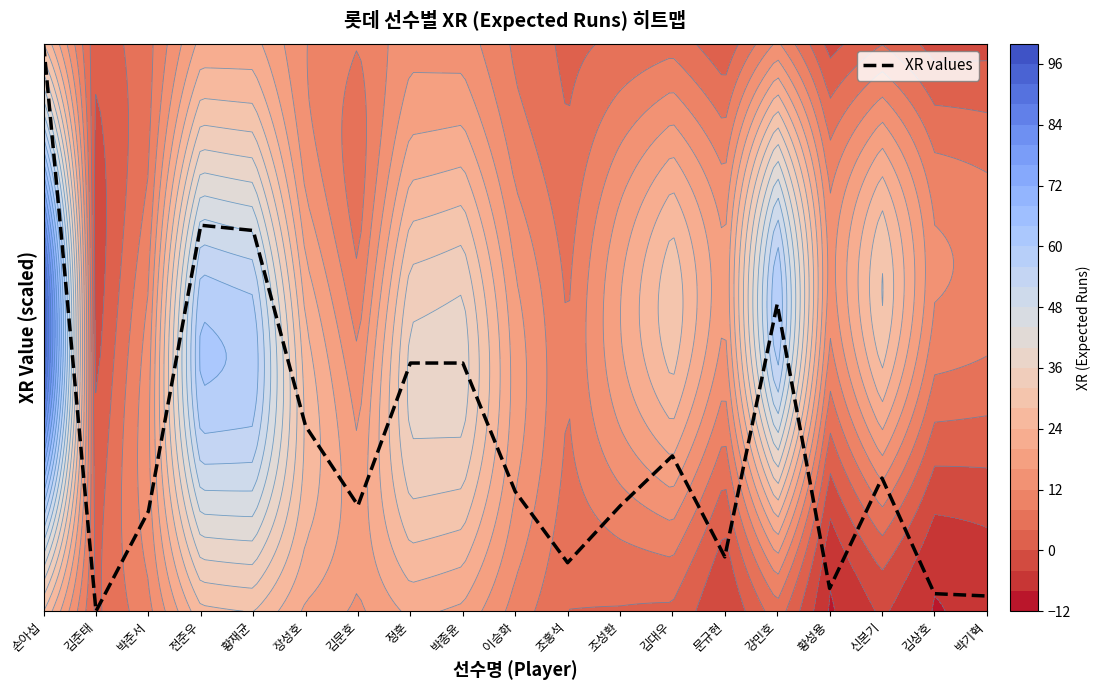

How many series are shown in this chart?

1